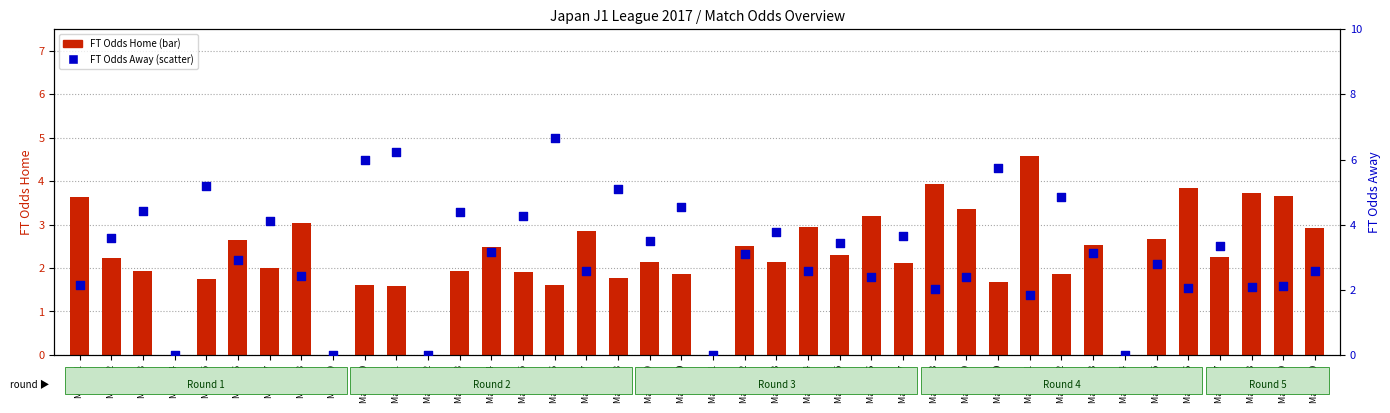

What are all the series names shown in the legend?

FT Odds Home, FT Odds Away